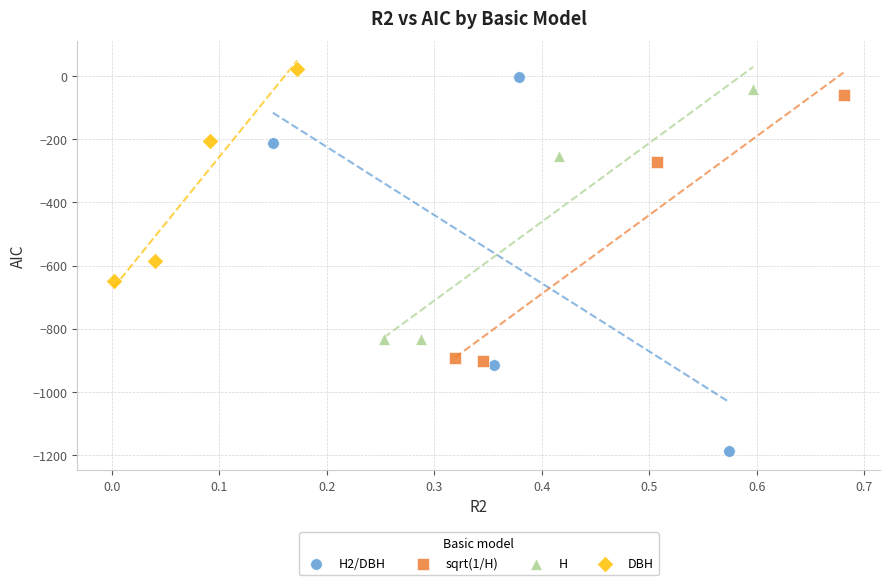

Which series has the largest Y range (max minus min)?

H2/DBH